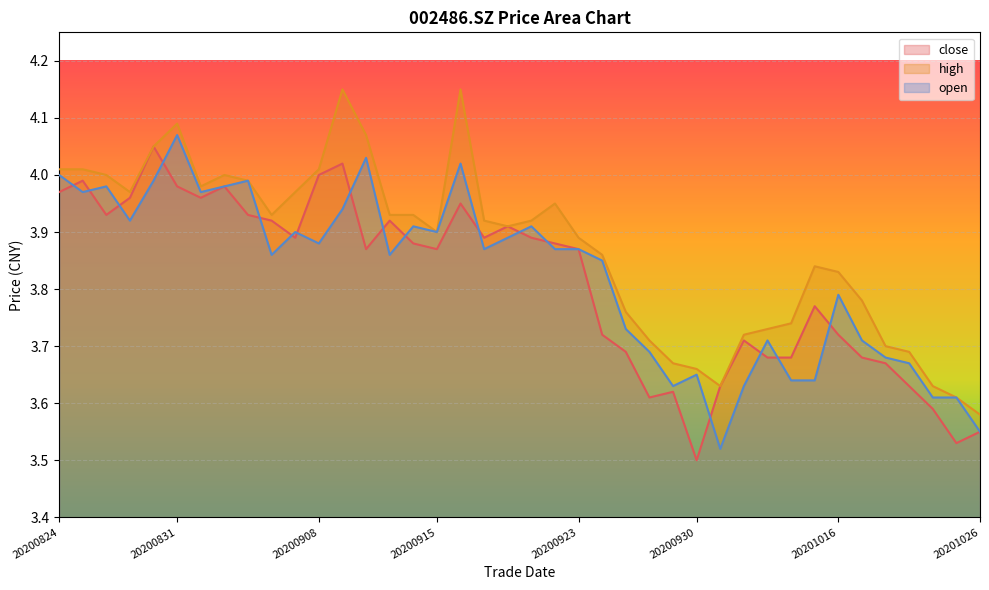

What is the sum of the open values at 20201013 and 20200911?

7.6